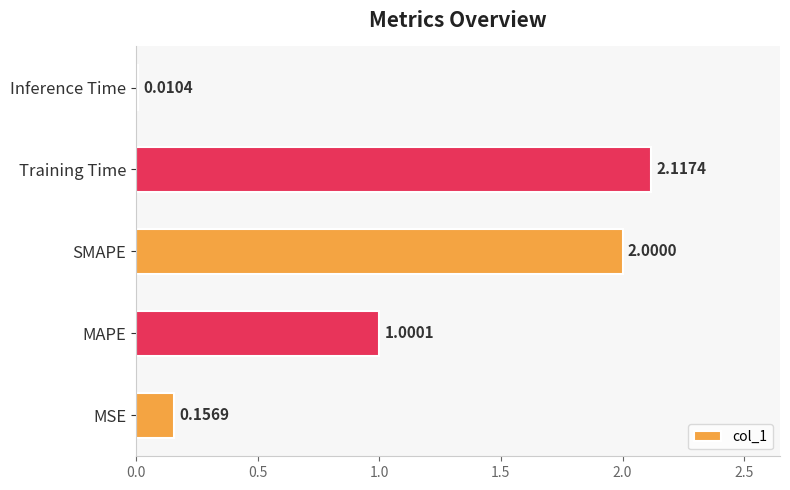

Does the chart contain stacked bars?

No